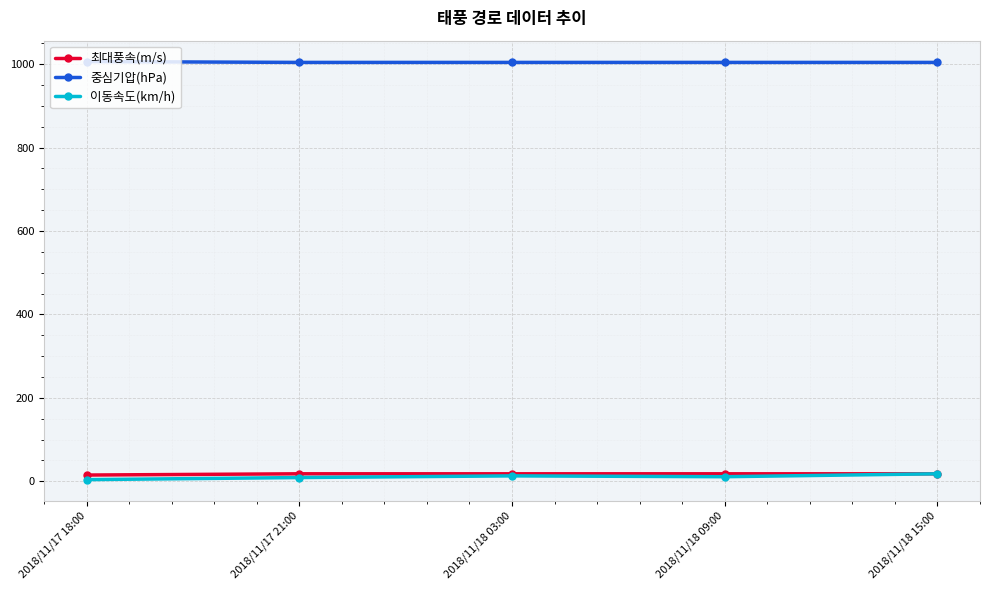

What are all the series names shown in the legend?

최대풍속(m/s), 중심기압(hPa), 이동속도(km/h)